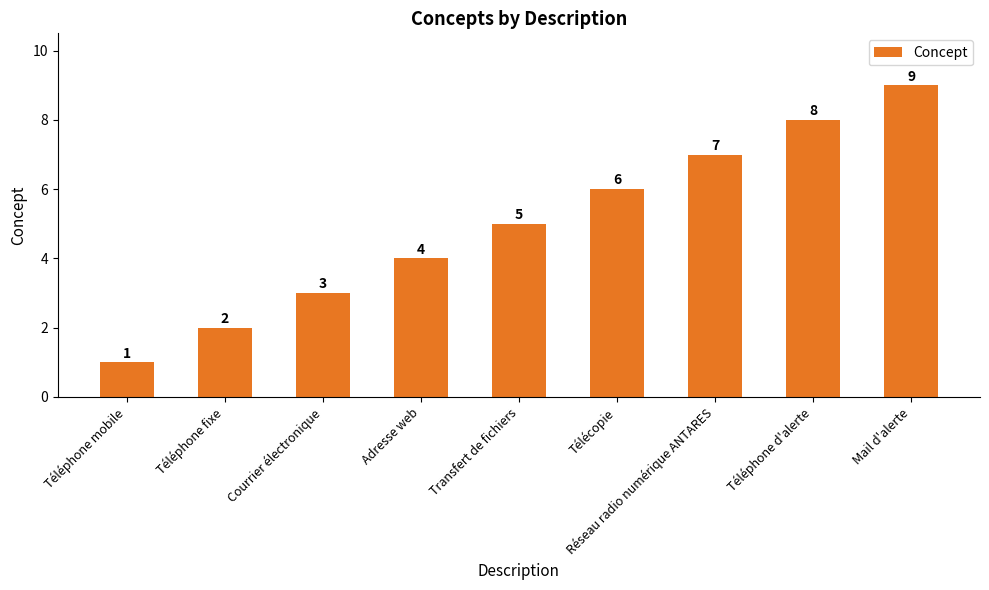

True or false: the data shows 6 at Télécopie.

True